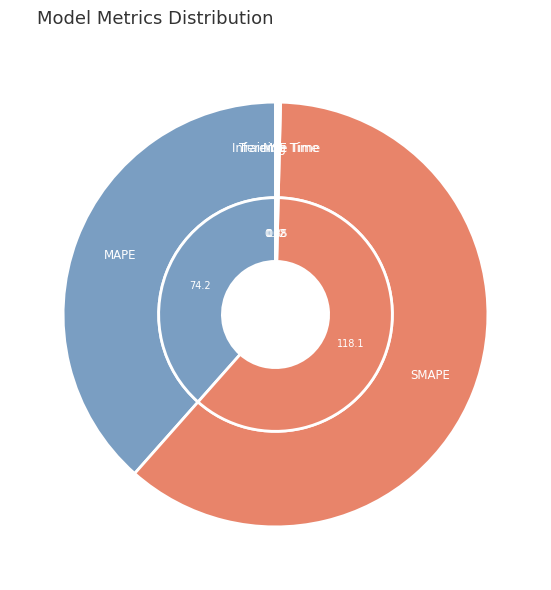

Which category has the biggest portion of the pie?

SMAPE